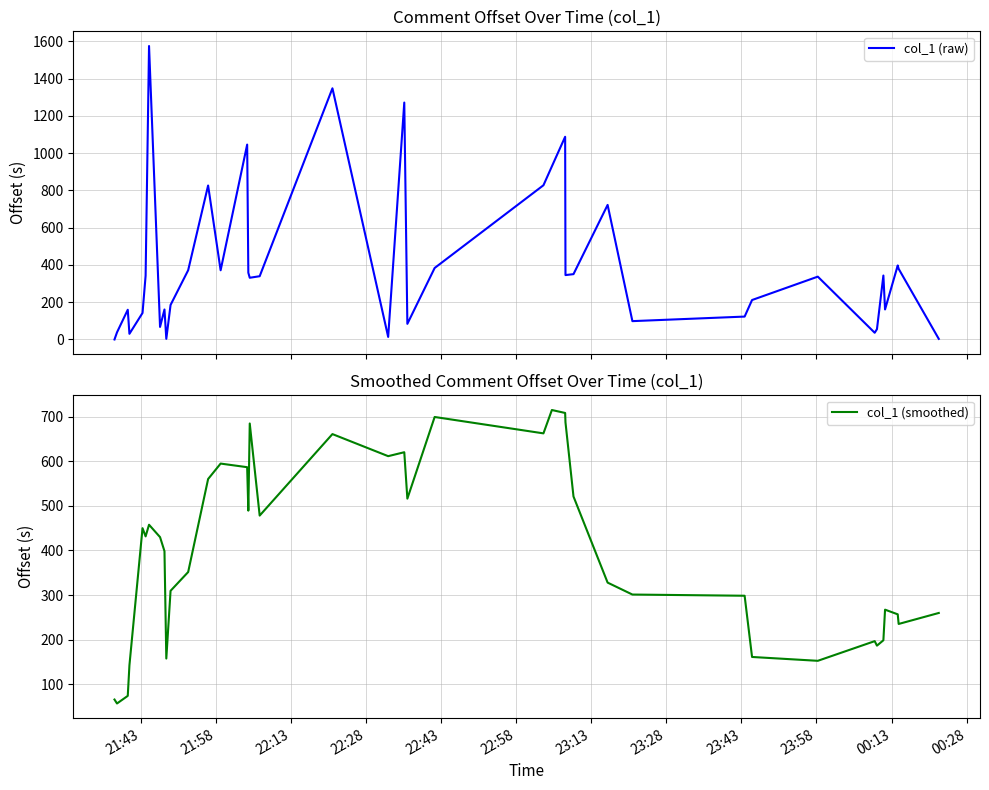

Which series has the largest range (max minus min)?

col_1 (raw)